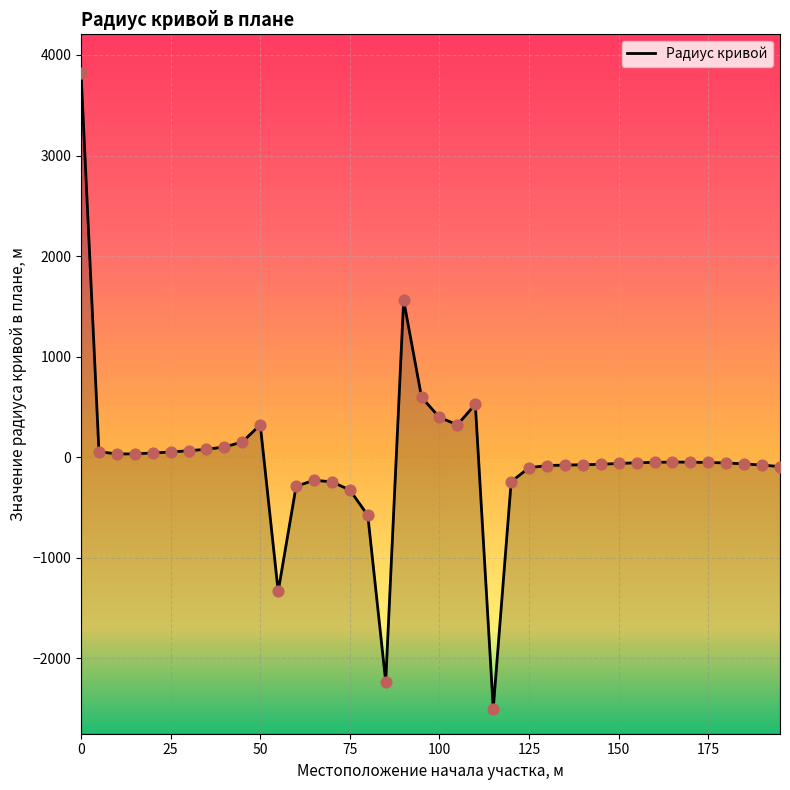

What is the change in value from 60.0 to 115.0?

-2211